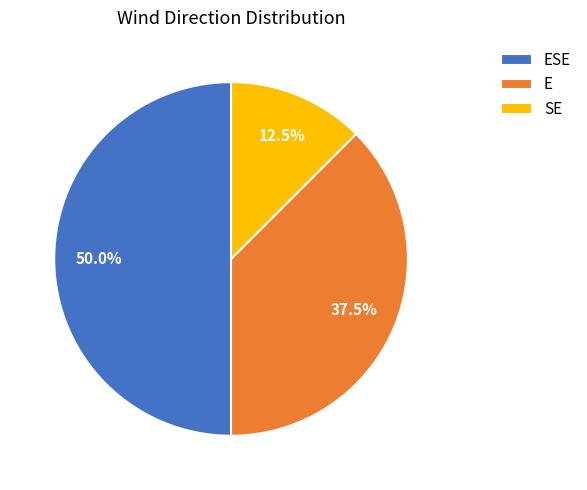

Combined, what portion of the pie is SE and E?

50.0%